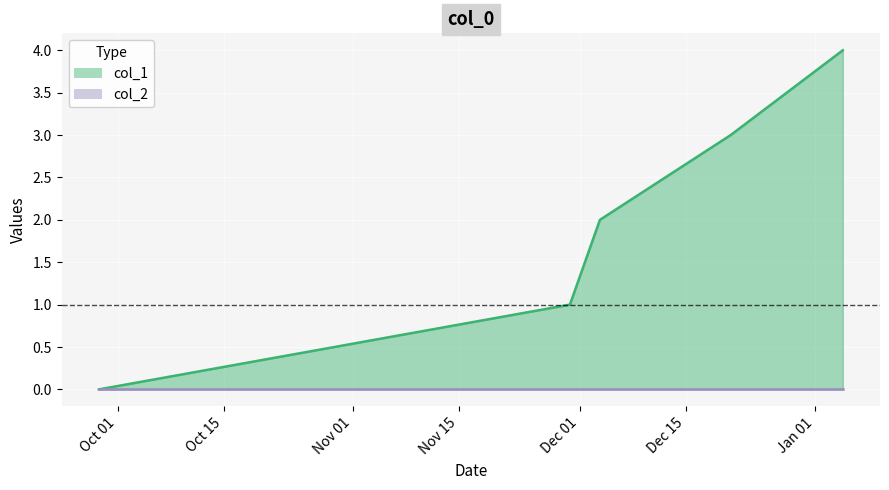

What is the maximum value shown in the chart?

4